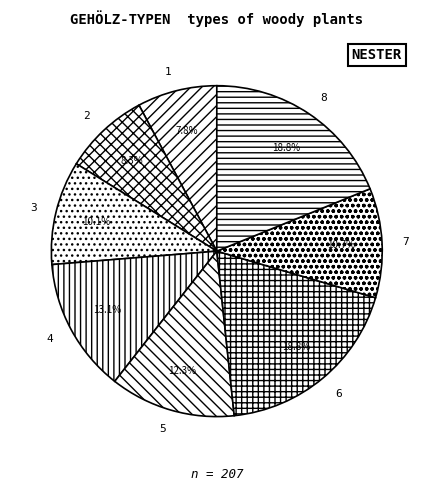

Is 4 the majority of the pie?

No